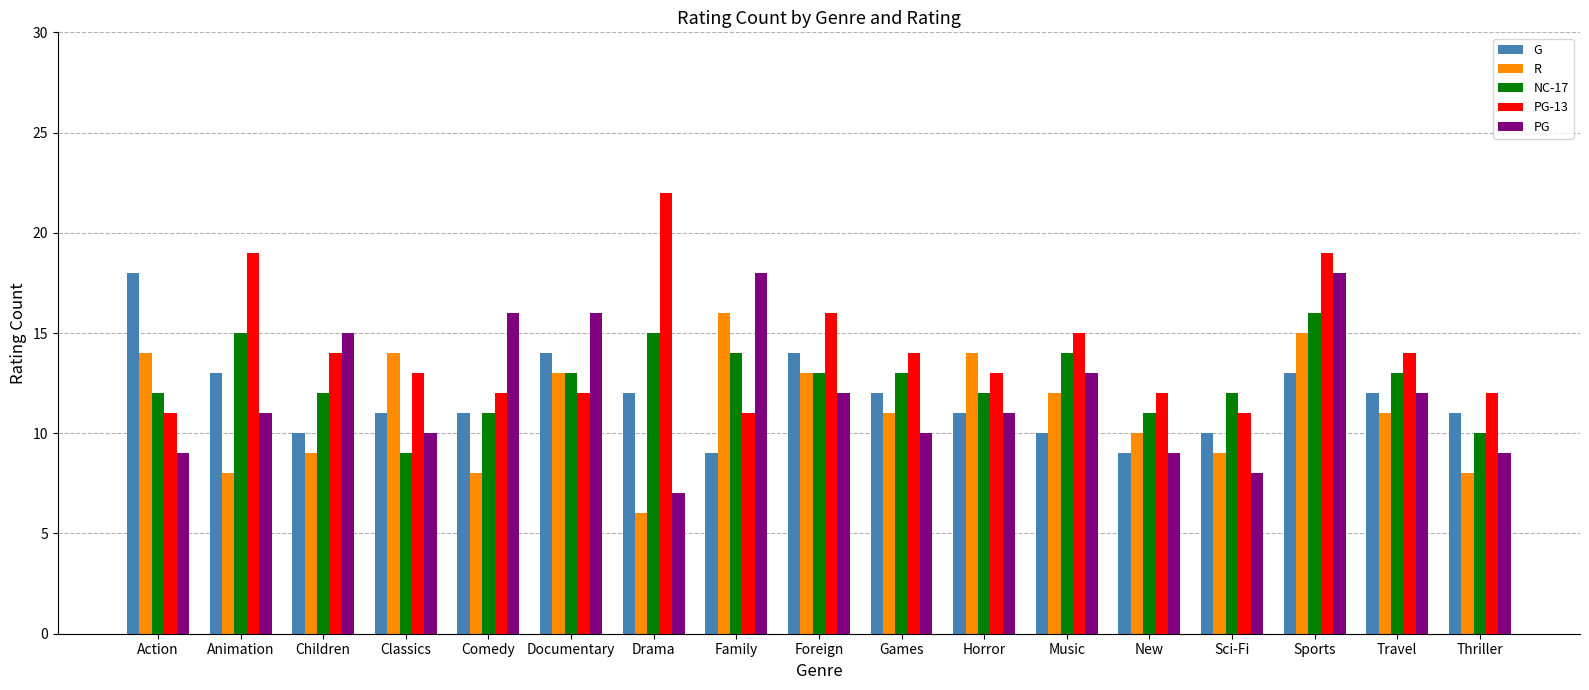

What position from the left is Music?

12